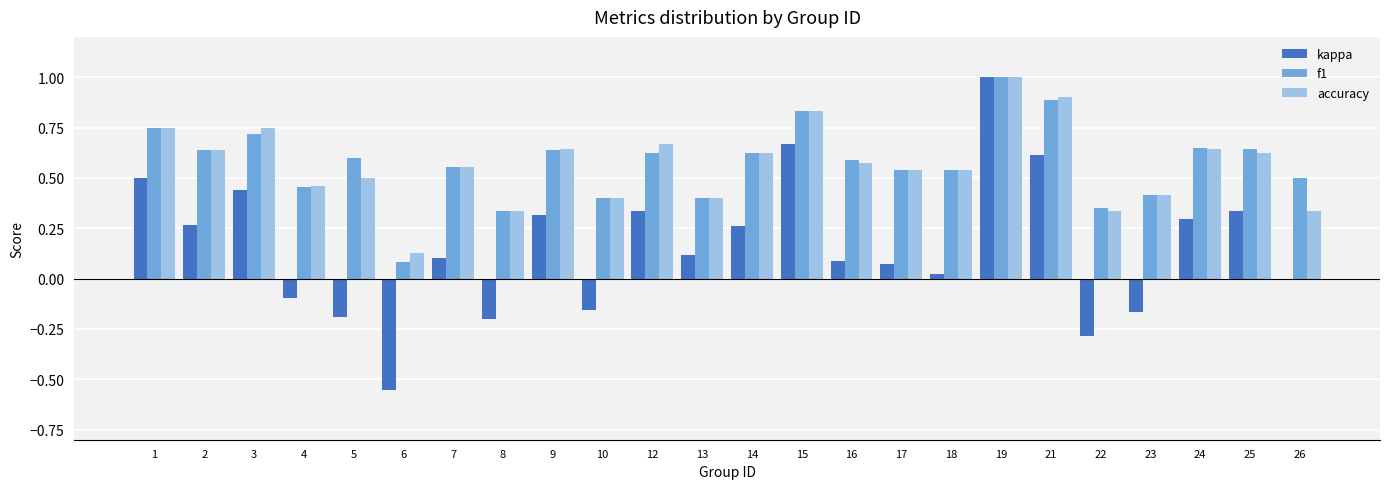

At which label does accuracy reach its peak?

19